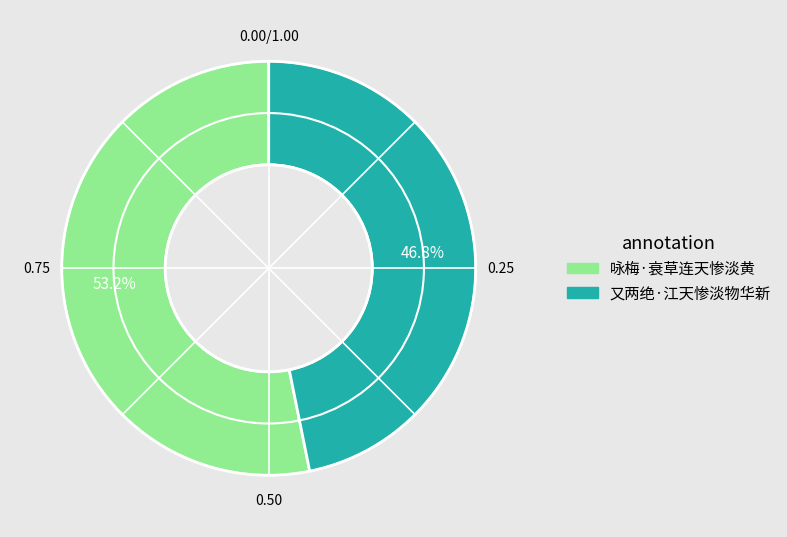

To the nearest percent, what is the difference between the largest and smallest slice percentages?

6%